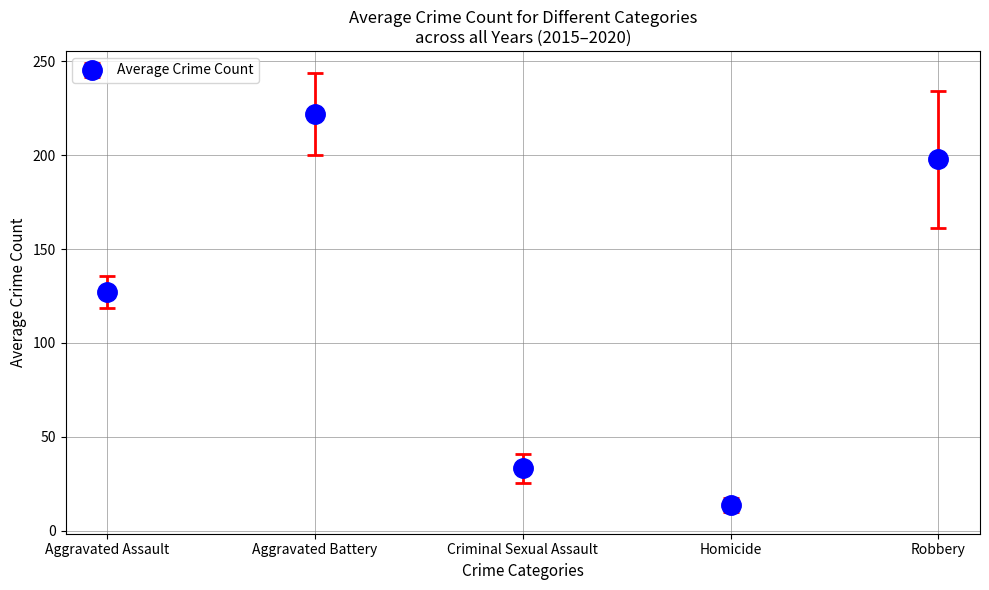

Between Homicide and Criminal Sexual Assault, which is larger?

Criminal Sexual Assault